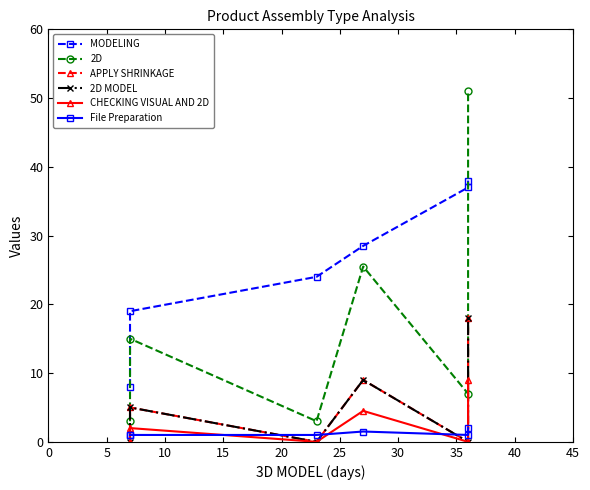

Which series has the widest spread of values?

2D